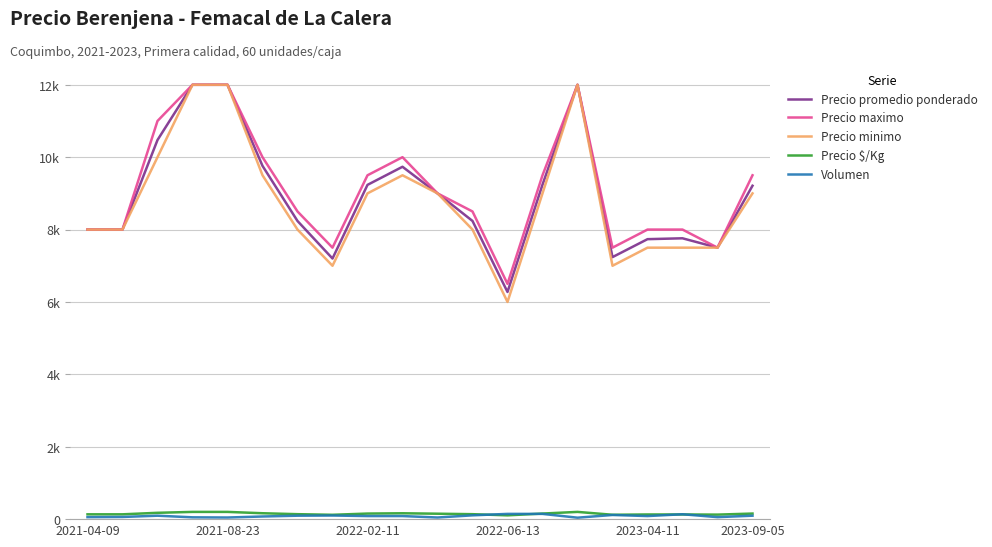

Does the chart display data point markers on the line(s)?

No